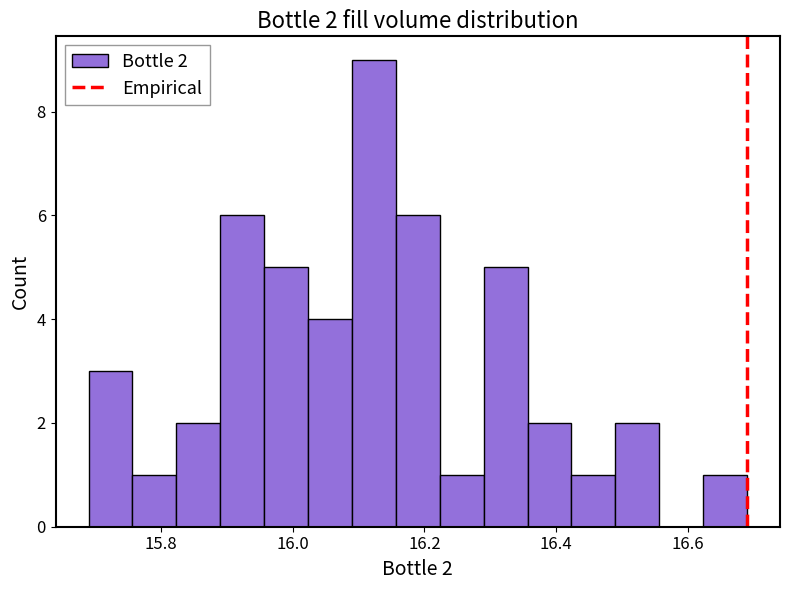

Around what value on the x-axis is the tallest bar? Give the approximate position of its centre, as read against the axis.

16.12